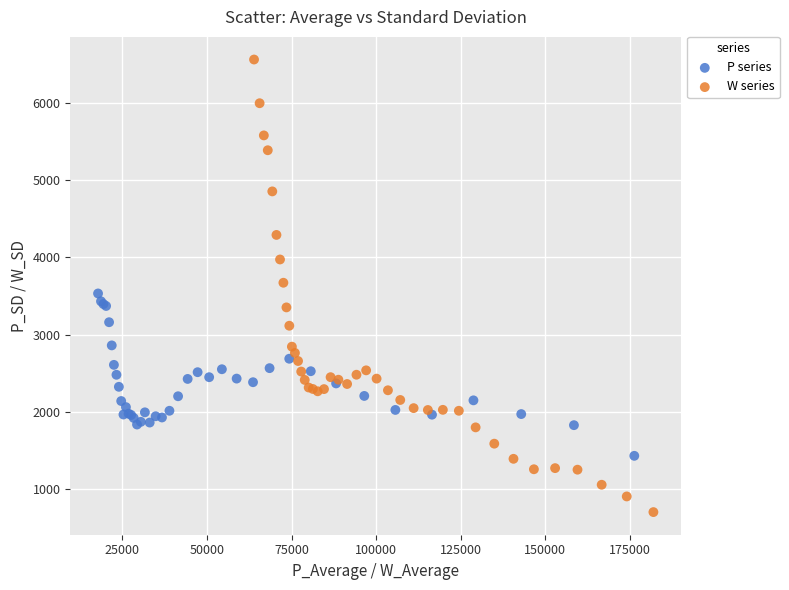

Which series has the widest spread of Y values?

W series